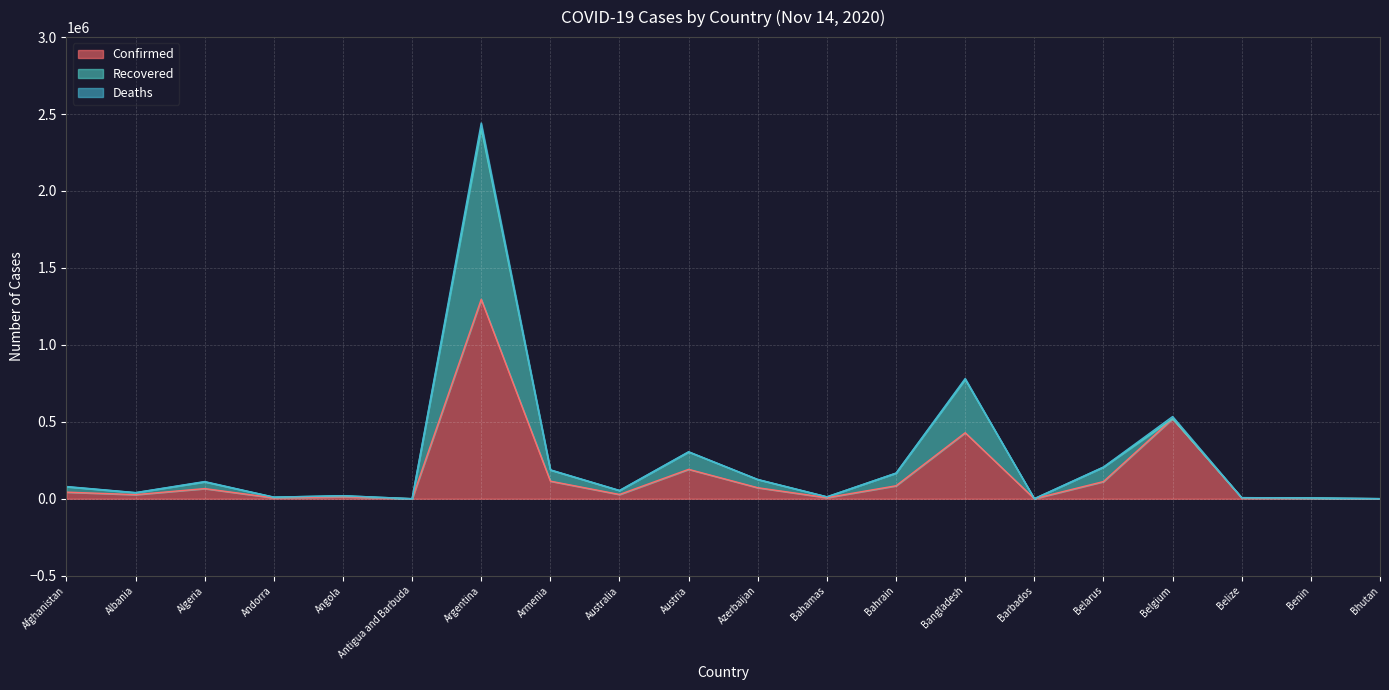

How many lines are shown in the chart?

3